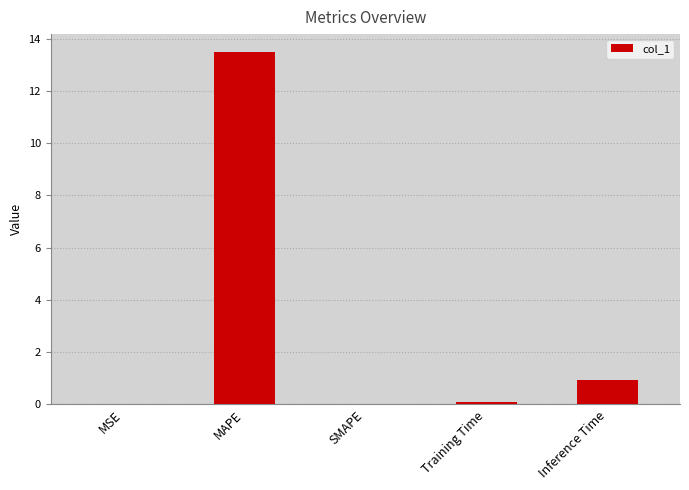

Which category has the highest value across all series?

MAPE